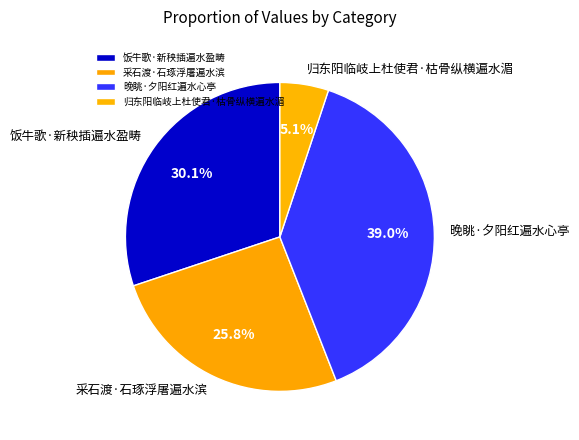

Between 饭牛歌·新秧插遍水盈畴 and 采石渡·石琢浮屠遍水滨, which is larger?

饭牛歌·新秧插遍水盈畴